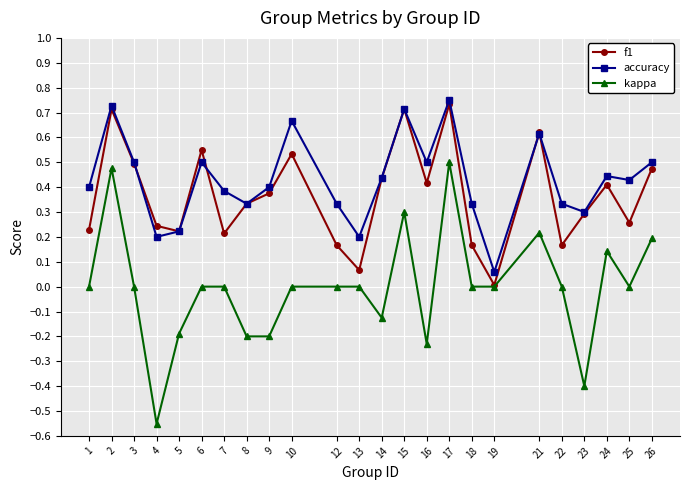

In f1, how many points are higher than both neighbors (excluding endpoints)?

7